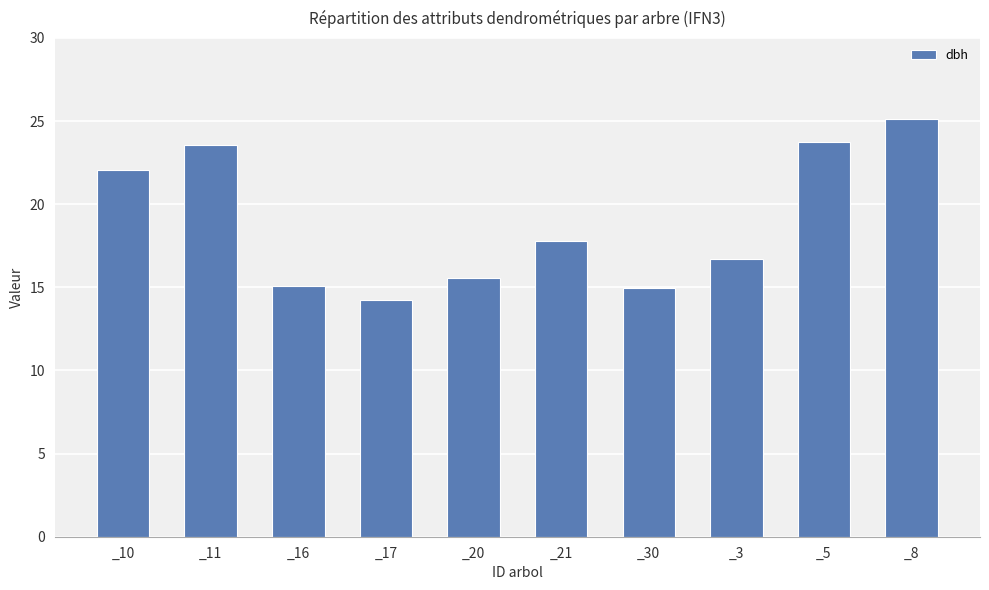

What is the label of the 10th bar from the left?

_8